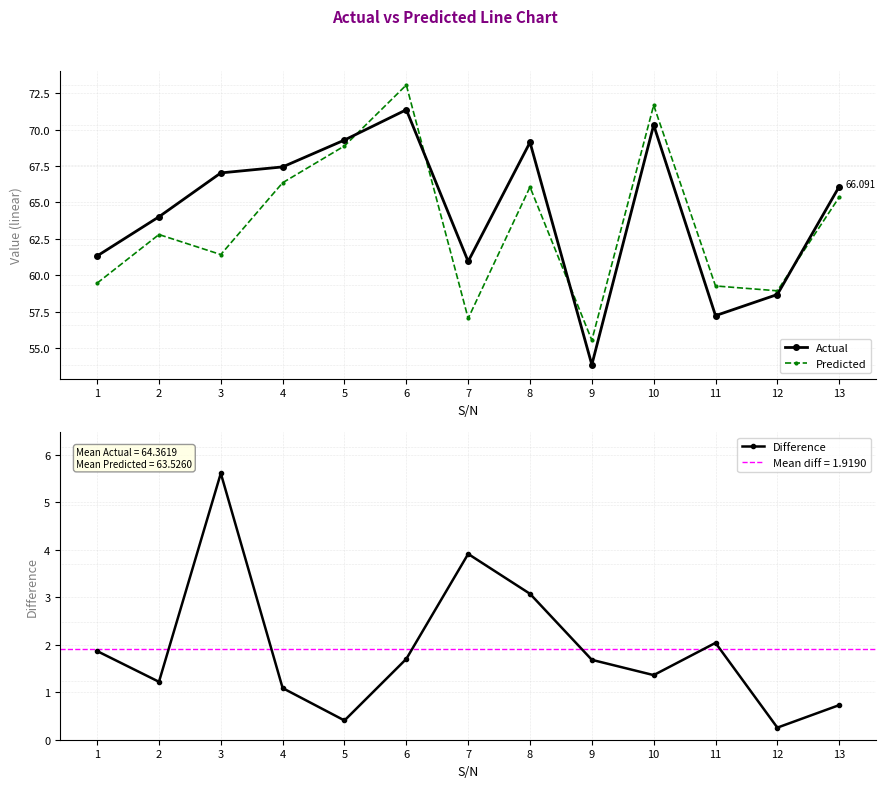

What is the total value across all series at 13?

132.2